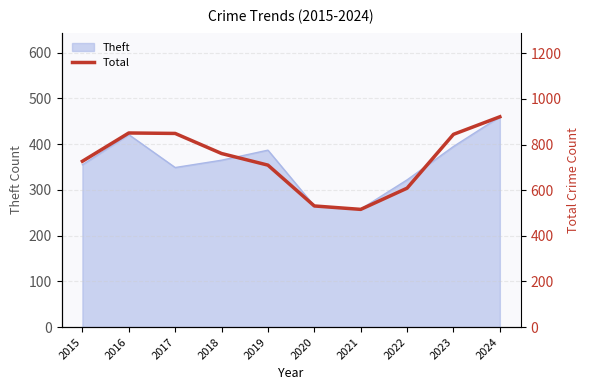

List the labels in order of value, smallest first.

2021, 2020, 2022, 2019, 2015, 2018, 2023, 2017, 2016, 2024